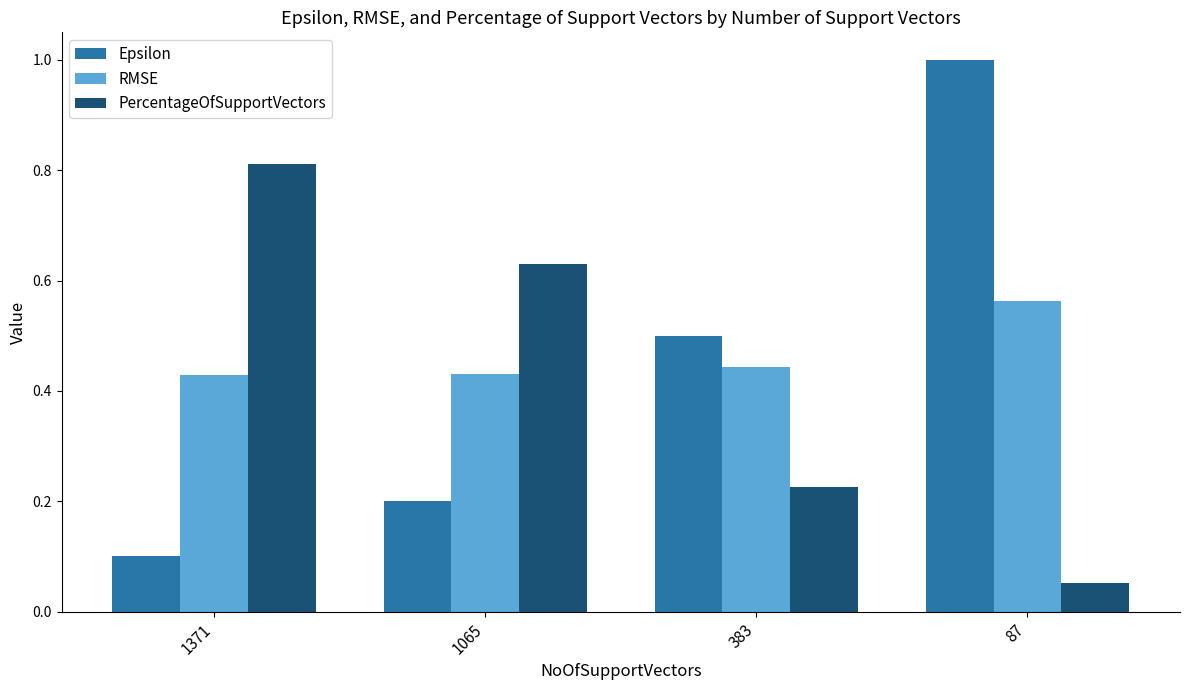

What is the greatest value displayed?

1.0